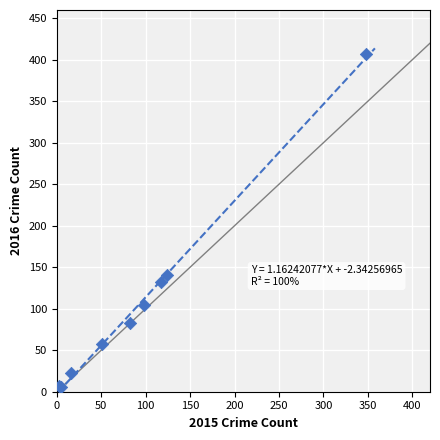

What Y value in the scatter plot is closest to 206?

141